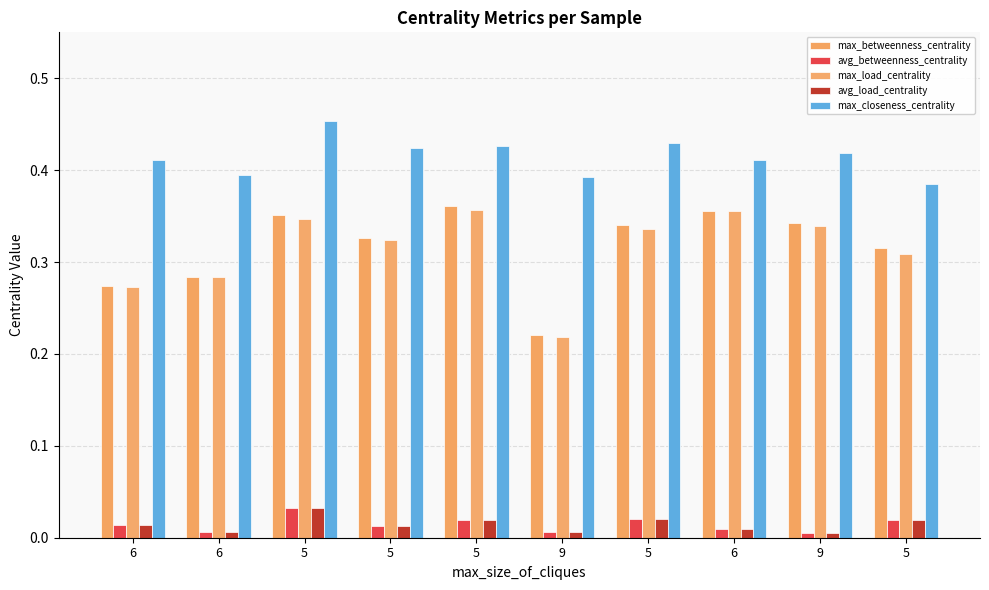

List the labels in order of max_betweenness_centrality value, largest first.

5, 6, 5, 9, 5, 5, 5, 6, 6, 9